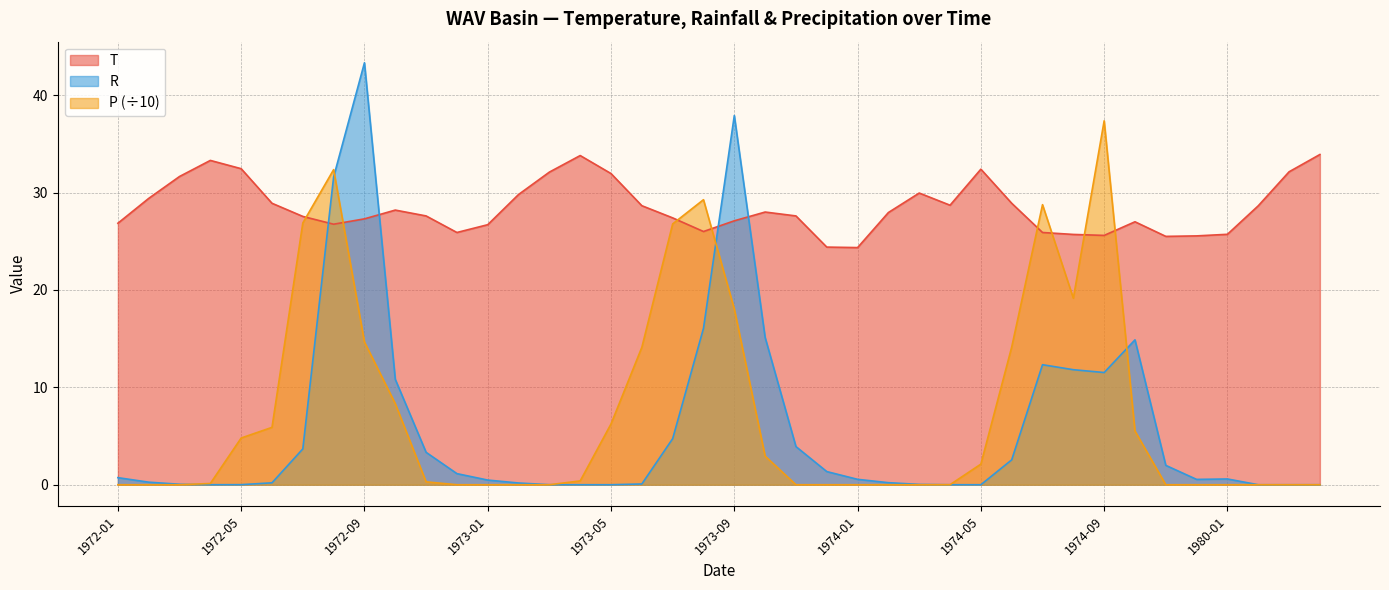

How many lines are shown in the chart?

3